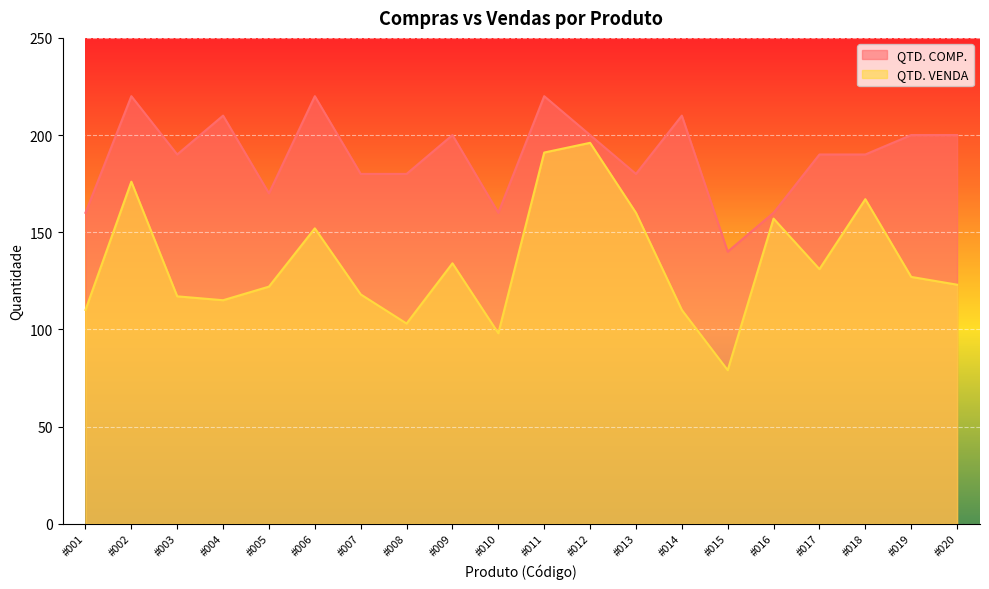

What is the difference between the QTD. COMP. values at #003 and #015?

50